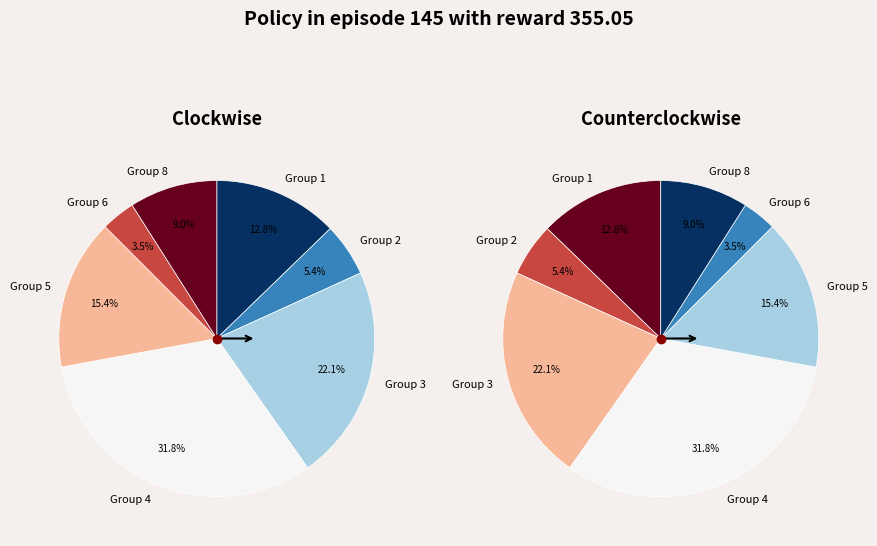

Is it true that 17 is 1% of the pie?

True